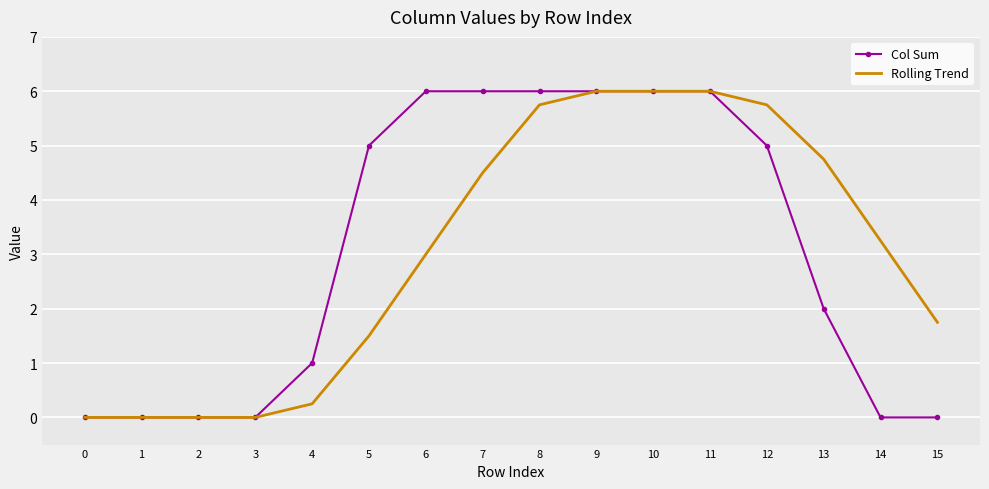

At how many categories does at least one series exceed 3?

10